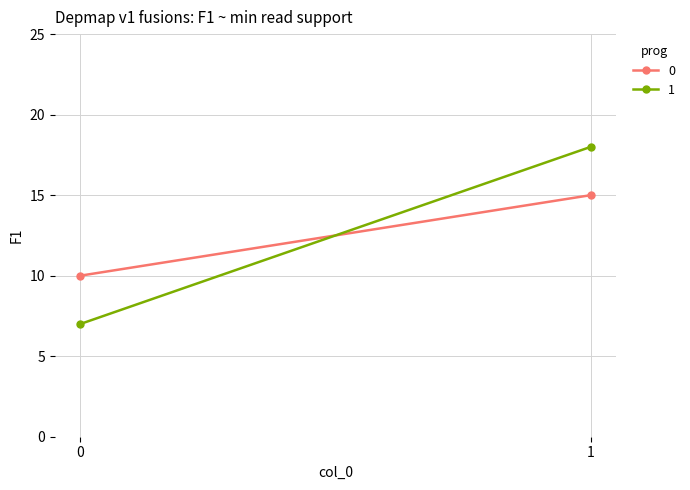

Is the value of 1 at 1 greater than the value of 0 at 1?

Yes